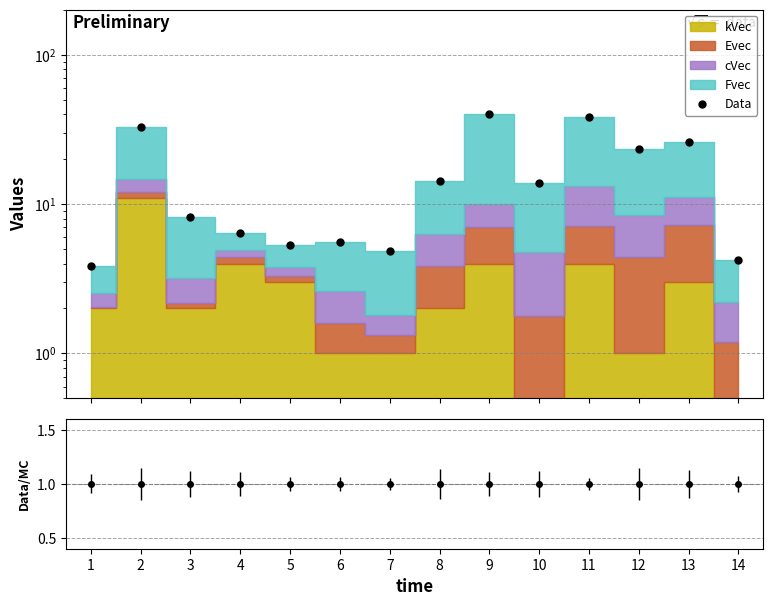

List the labels in order of value, largest first.

9, 11, 2, 13, 12, 8, 10, 3, 4, 6, 5, 7, 14, 1